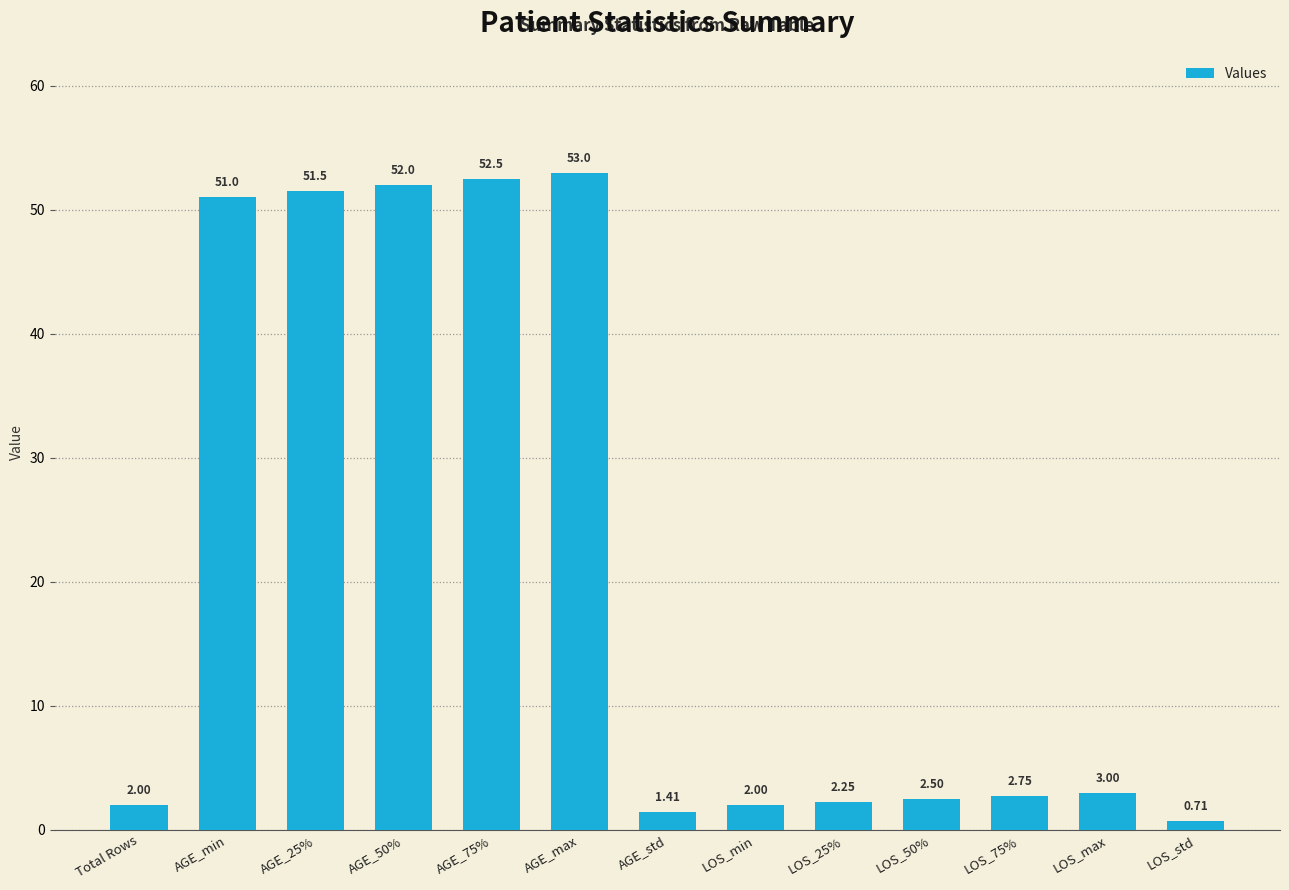

What is the difference between the maximum and minimum values?

52.3